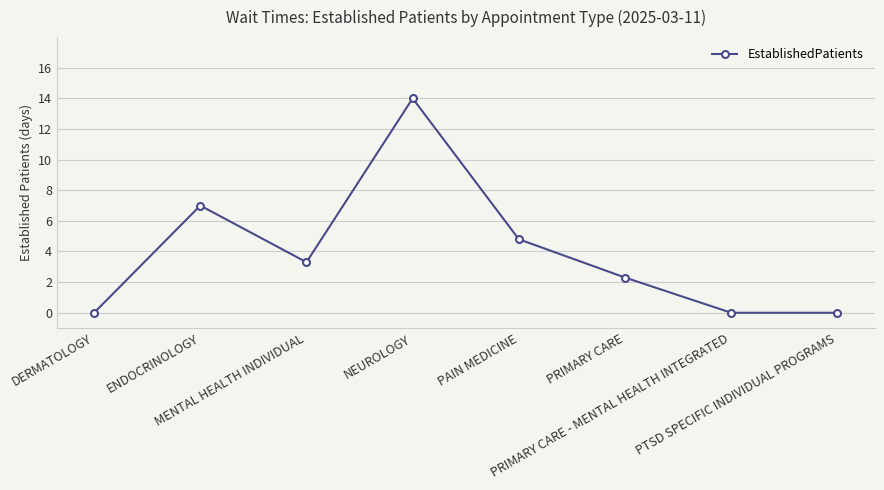

Reading left to right, what are all the values shown in this chart?

0.0	7.0	3.3	14.0	4.8	2.3	0.0	0.0